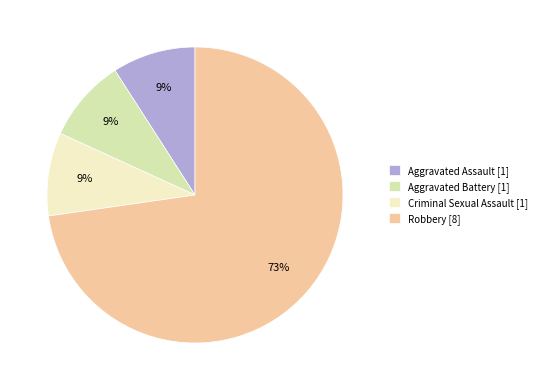

Approximately how many times larger is the value at Aggravated Assault [1] compared to Criminal Sexual Assault [1]?

1.0